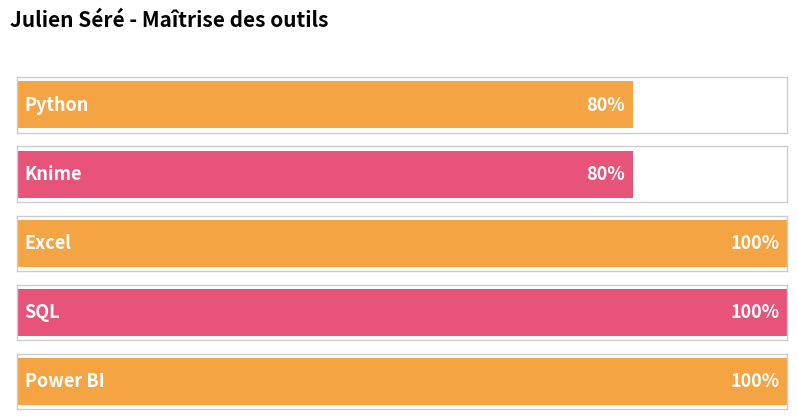

Rank the categories by value from highest to lowest.

Excel, SQL, Power BI, Python, Knime